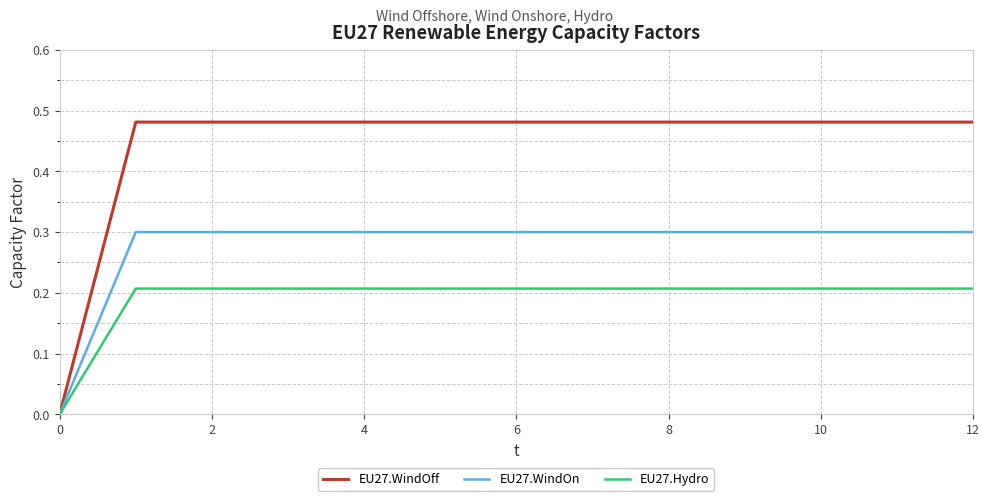

Which series has the largest range (max minus min)?

EU27.WindOff